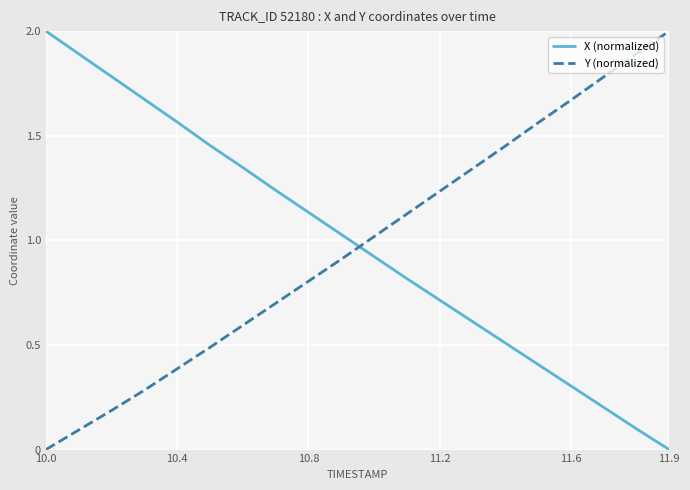

True or false: Y (normalized) and X (normalized) cross at least once.

True